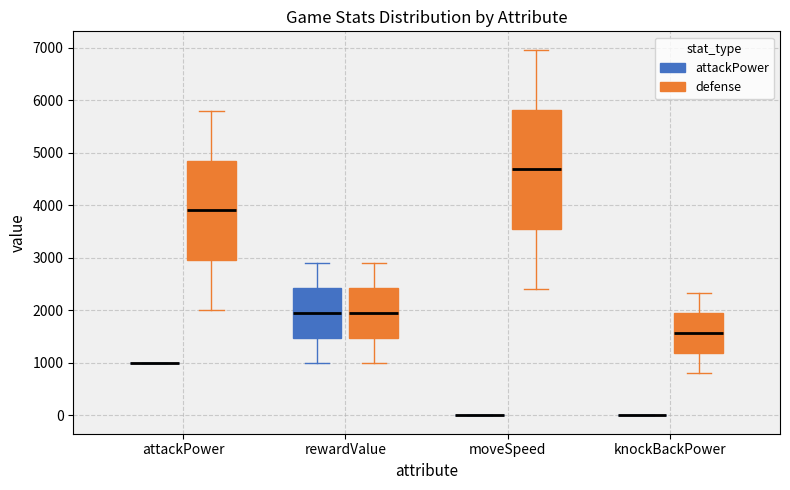

Which box is the tallest, from its lower edge to its upper edge?

moveSpeed (defense)